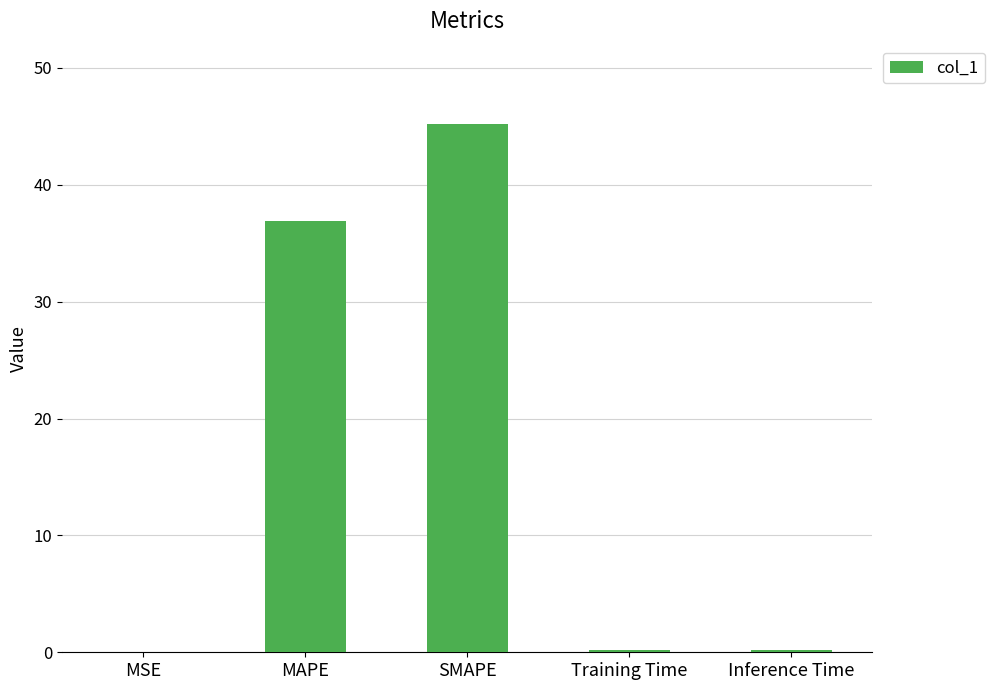

What is the sum of all values?

82.5